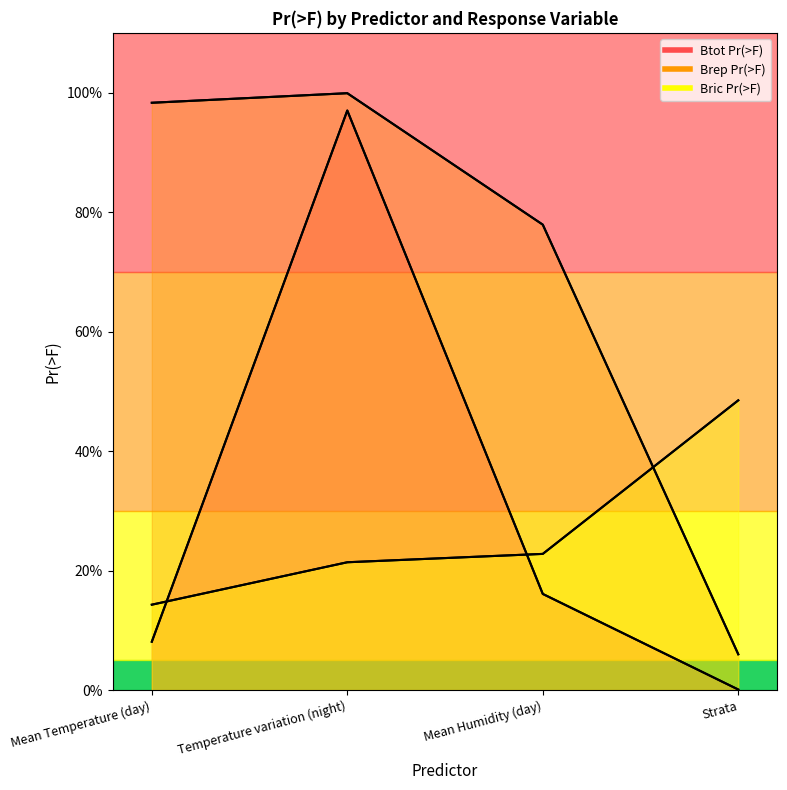

What is the average value of the Bric Pr(>F) series?

0.3